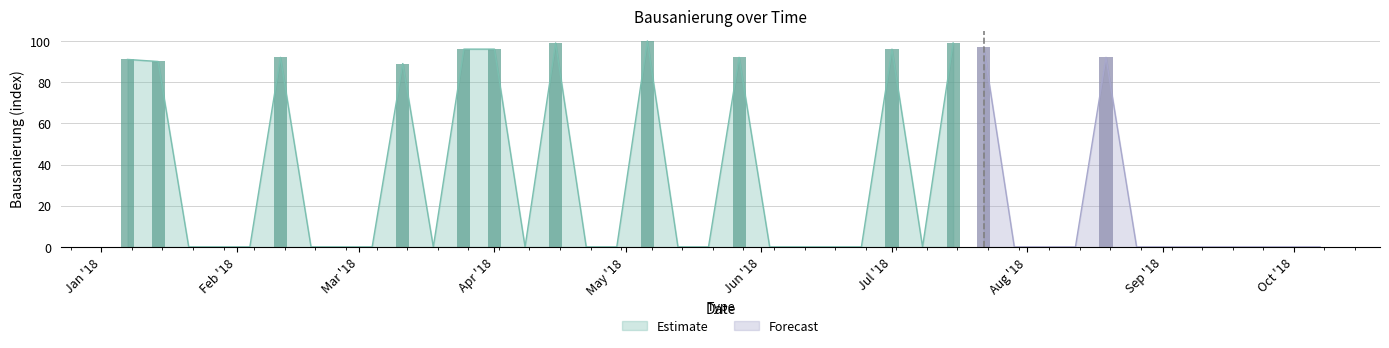

List the labels in order of value, largest first.

2018-05-06, 2018-04-15, 2018-07-15, 2018-07-22, 2018-03-25, 2018-04-01, 2018-07-01, 2018-02-11, 2018-05-27, 2018-08-19, 2018-01-07, 2018-01-14, 2018-03-11, 2018-01-21, 2018-01-28, 2018-02-04, 2018-02-18, 2018-02-25, 2018-03-04, 2018-03-18, 2018-04-08, 2018-04-22, 2018-04-29, 2018-05-13, 2018-05-20, 2018-06-03, 2018-06-10, 2018-06-17, 2018-06-24, 2018-07-08, 2018-07-29, 2018-08-05, 2018-08-12, 2018-08-26, 2018-09-02, 2018-09-09, 2018-09-16, 2018-09-23, 2018-09-30, 2018-10-07